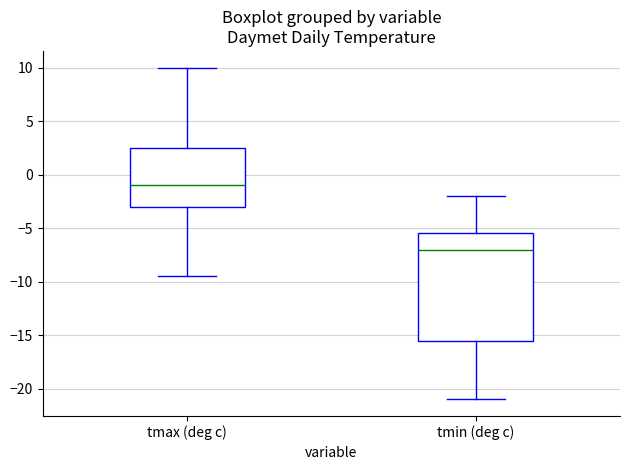

Which box is the tallest, from its lower edge to its upper edge?

tmin (deg c)